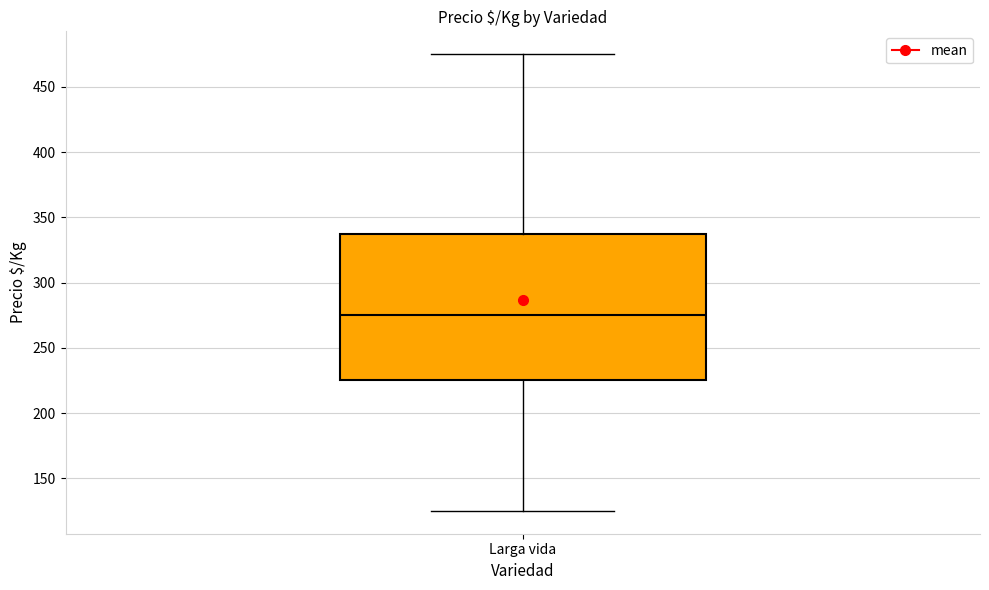

Read this box plot against the y-axis: the position of the median line, the range covered by the box, and the ends of both whiskers. The values are not printed on the chart, so give them approximately, as read against the axis.

median 275, box 225 to 340, whiskers 125 to 475